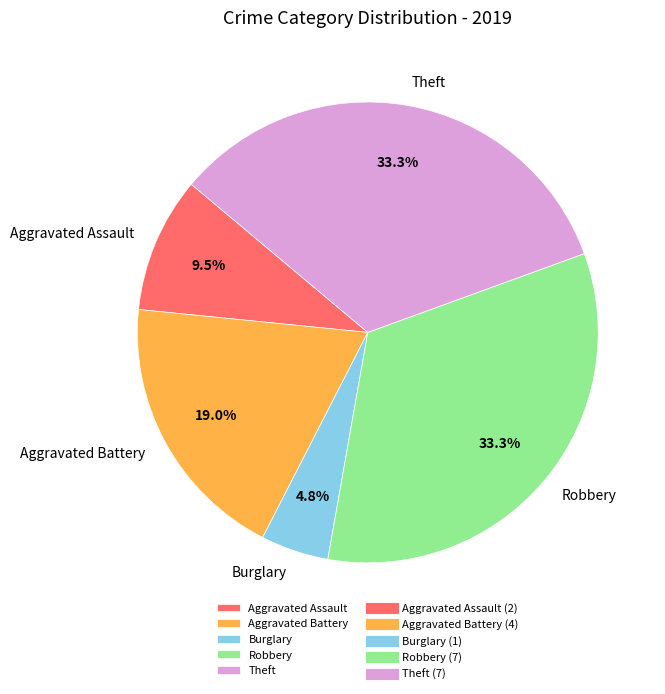

What percentage do Robbery and Theft together represent?

66.7%